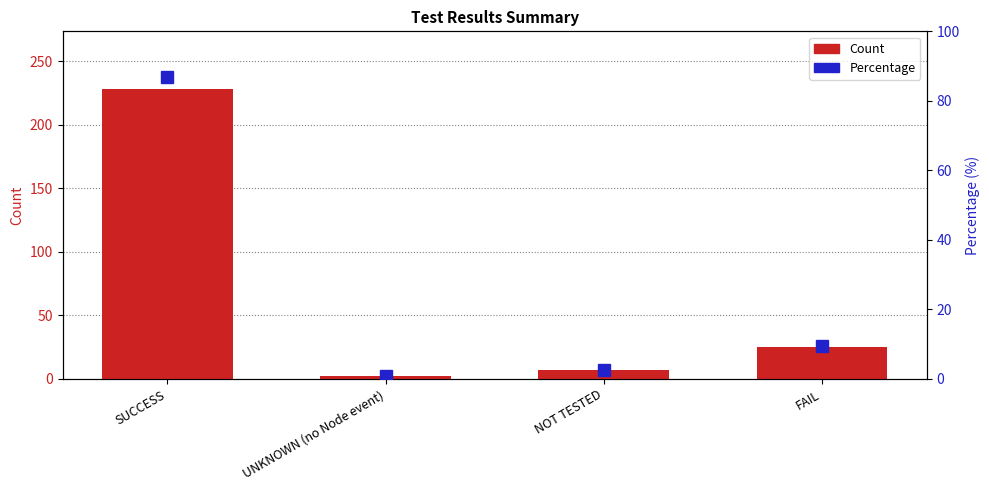

Rank the series by their maximum value, from lowest to highest.

Percentage, Count